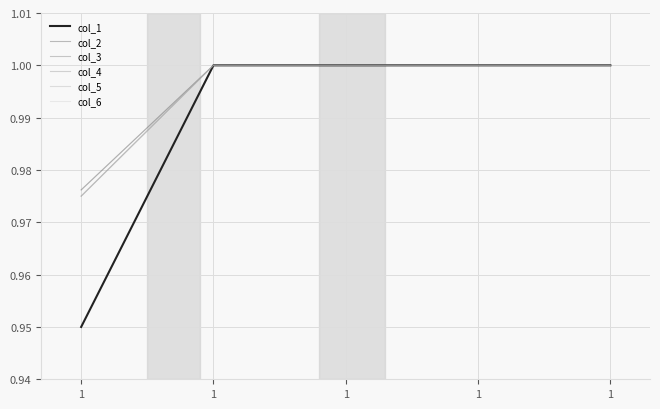

True or false: col_3 and col_1 intersect in this chart.

False